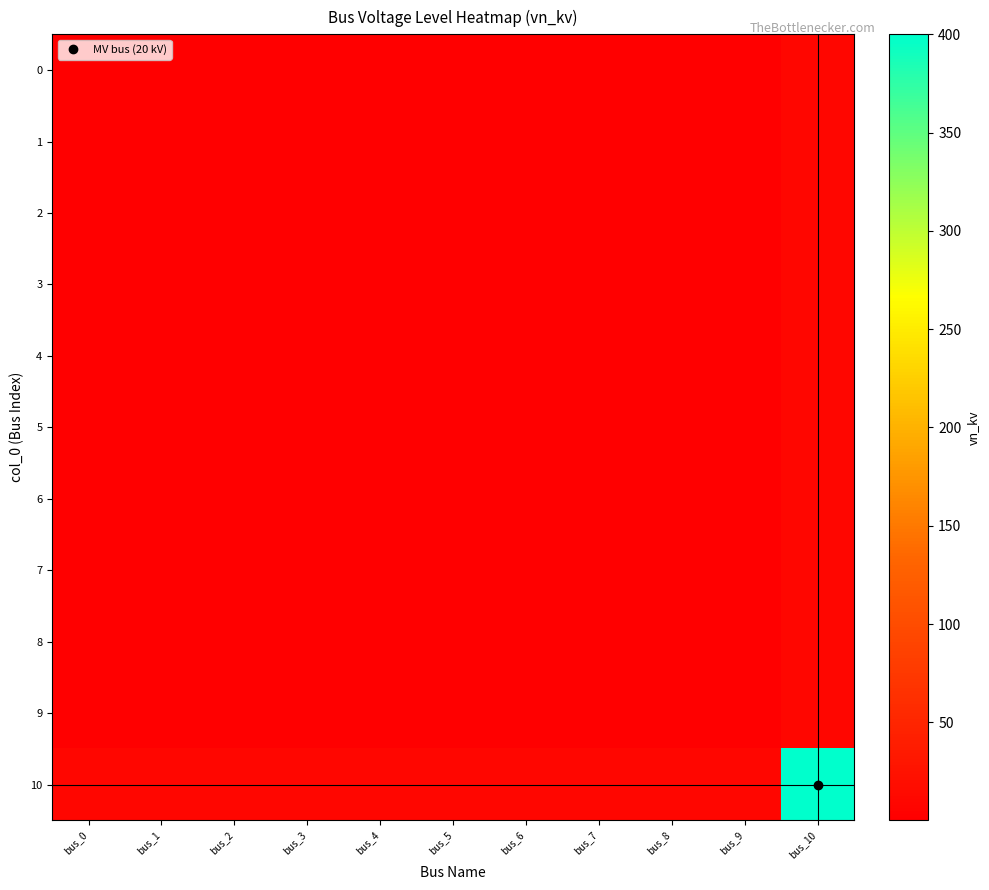

Rank the series at bus_6 from lowest to highest value.

0, 1, 2, 3, 4, 5, 6, 7, 8, 9, 10